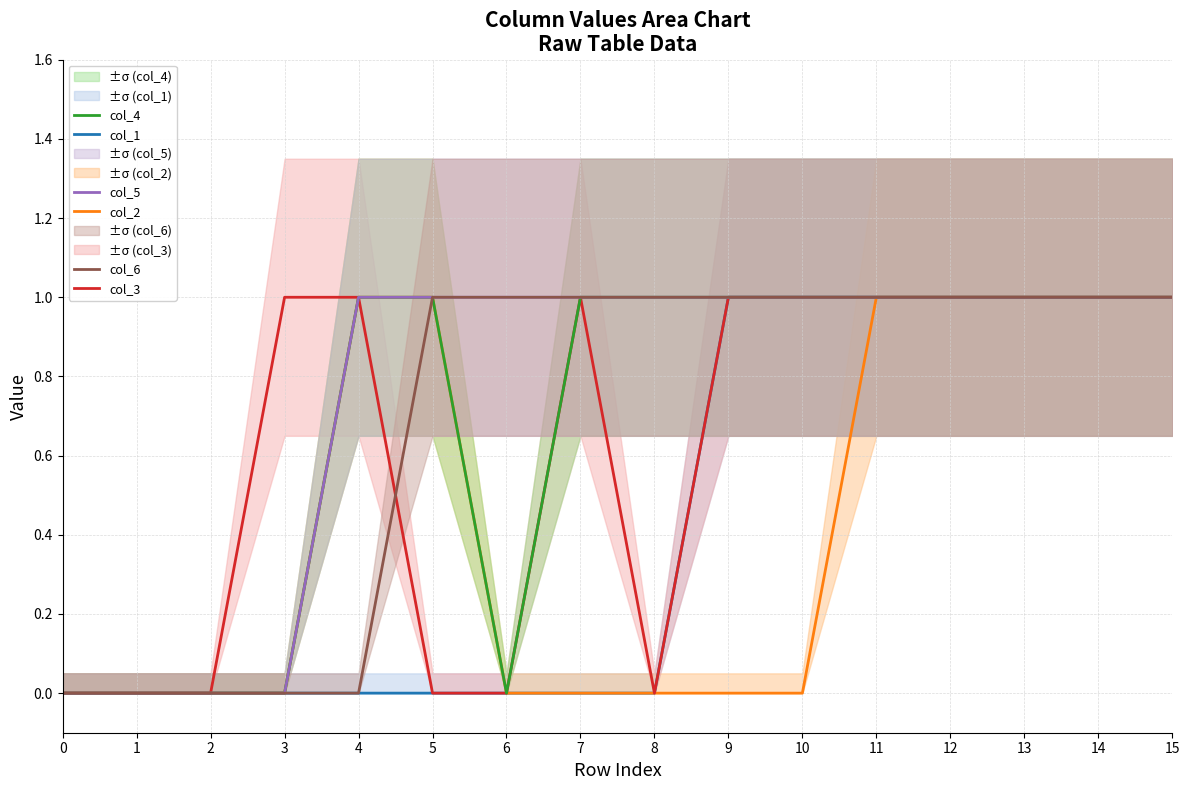

How many lines are shown in the chart?

6